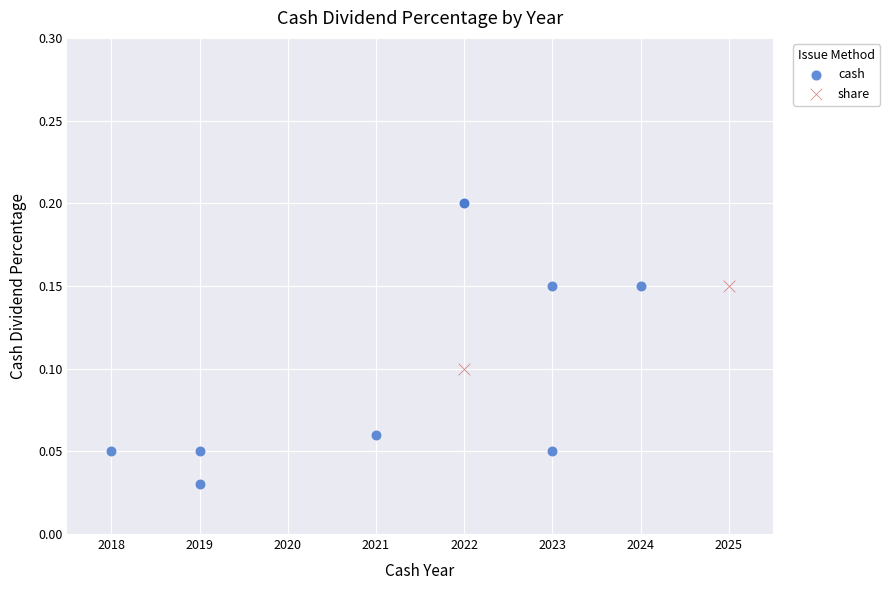

What are all the series names shown in the legend?

cash, share